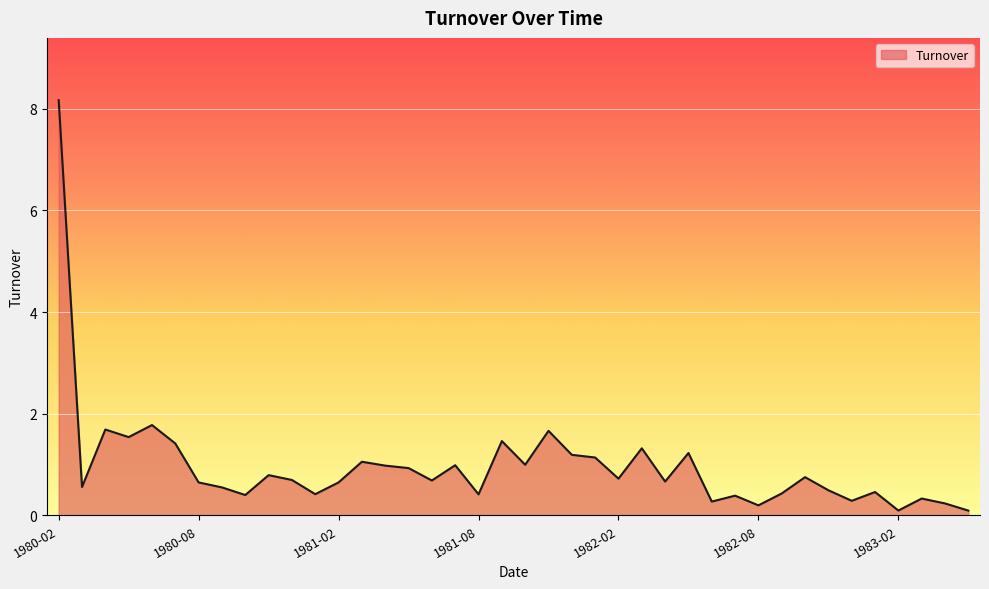

What is the difference between the maximum and minimum values?

8.1